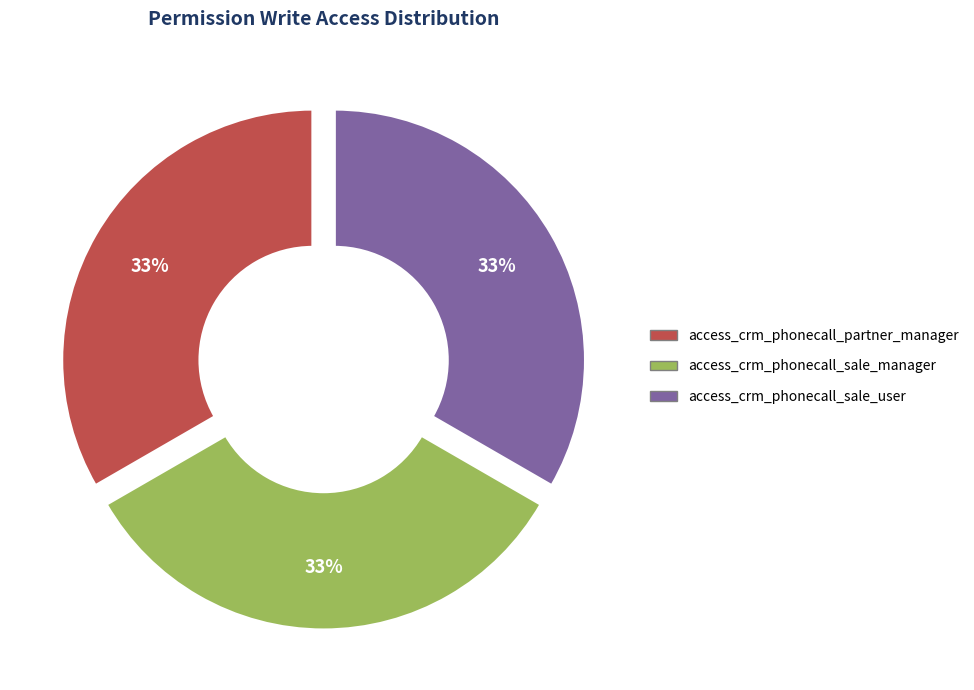

Does any single category account for the majority?

No